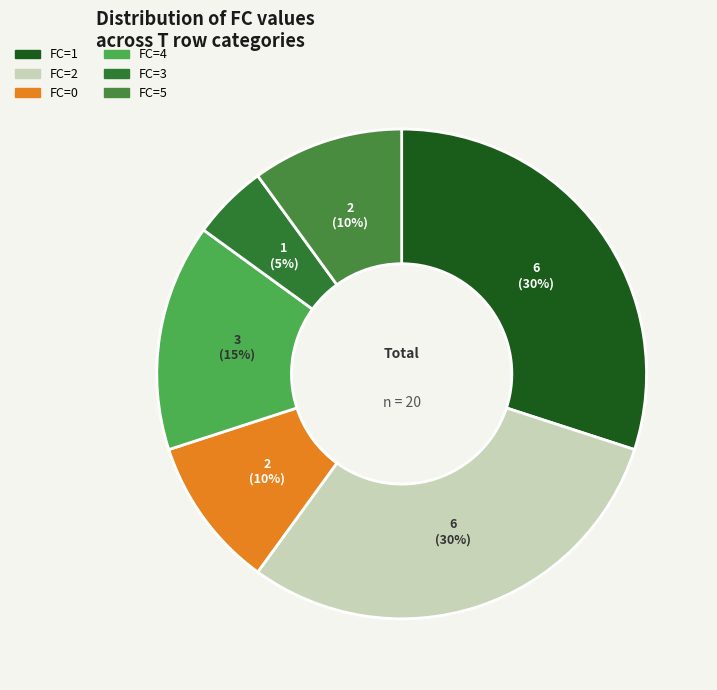

What is the largest slice in the pie chart?

1